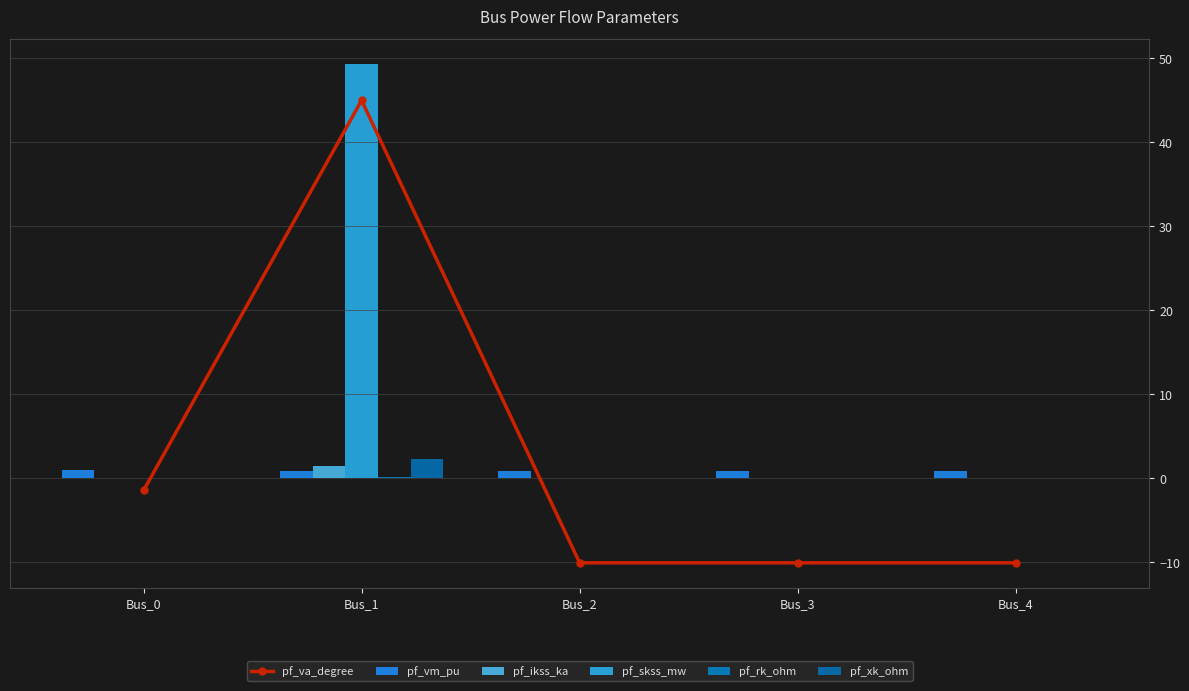

Is it true that pf_ikss_ka equals 0.7 at Bus_0?

False